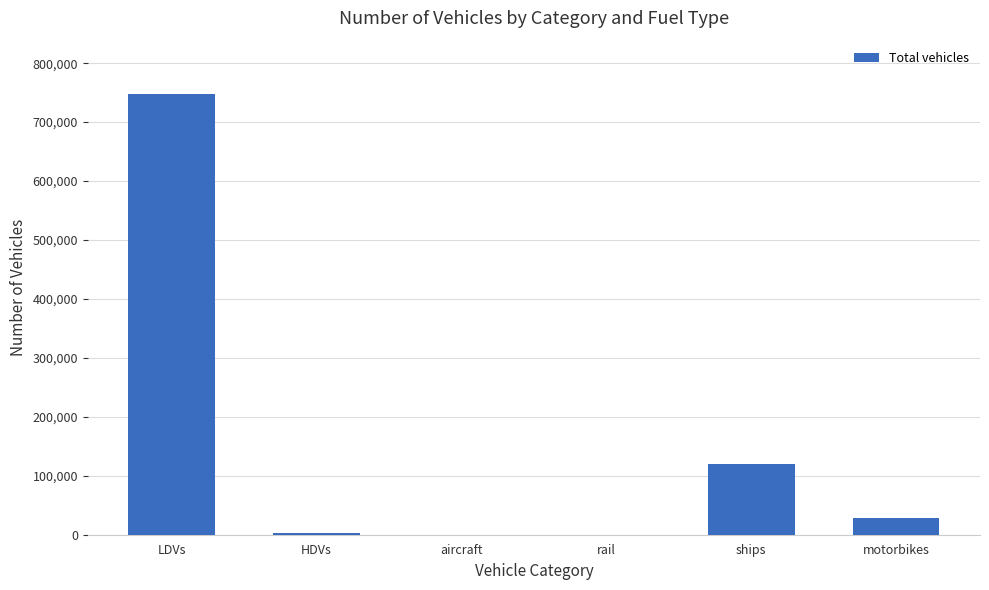

What value does the data have at HDVs, to the nearest 50?

2750